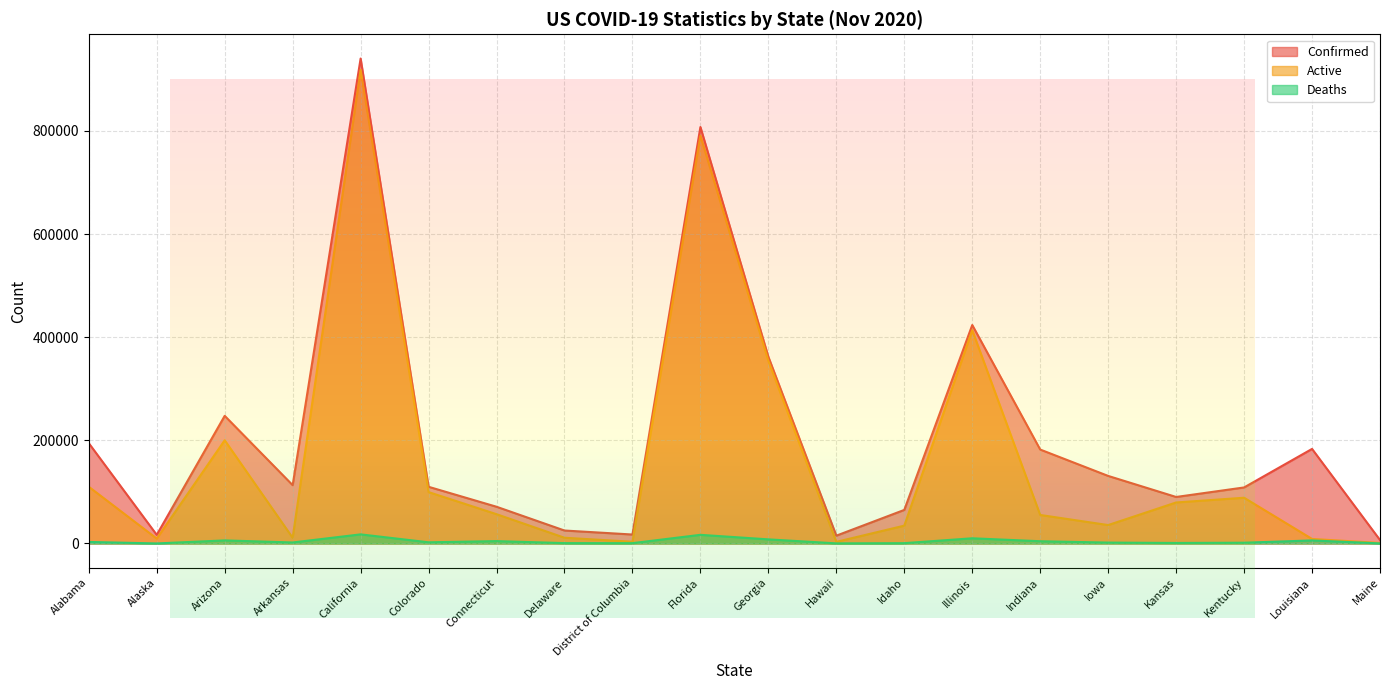

What is the value of the Active point at the 4th from the left?

11032